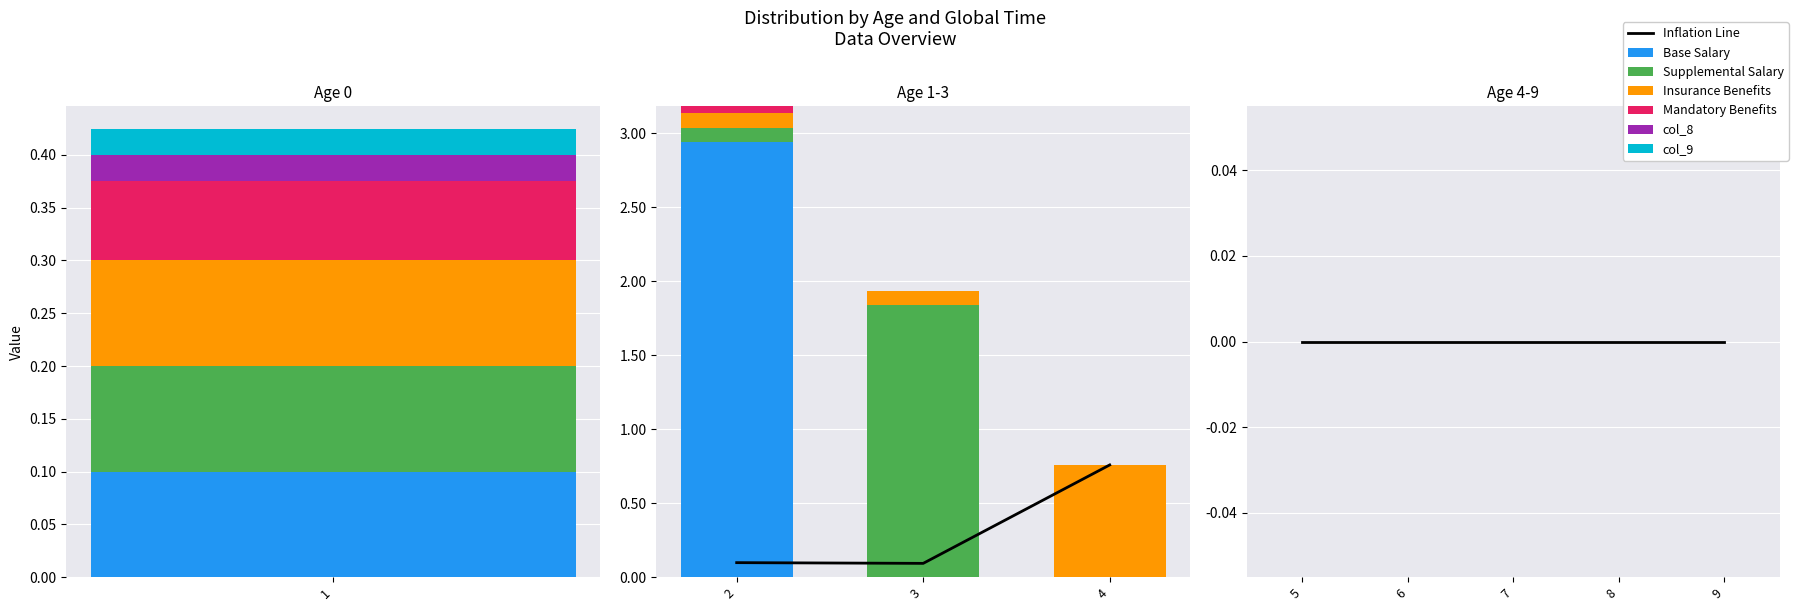

Is the value of col_5 at 8 greater than the value of col_9 at 7?

No